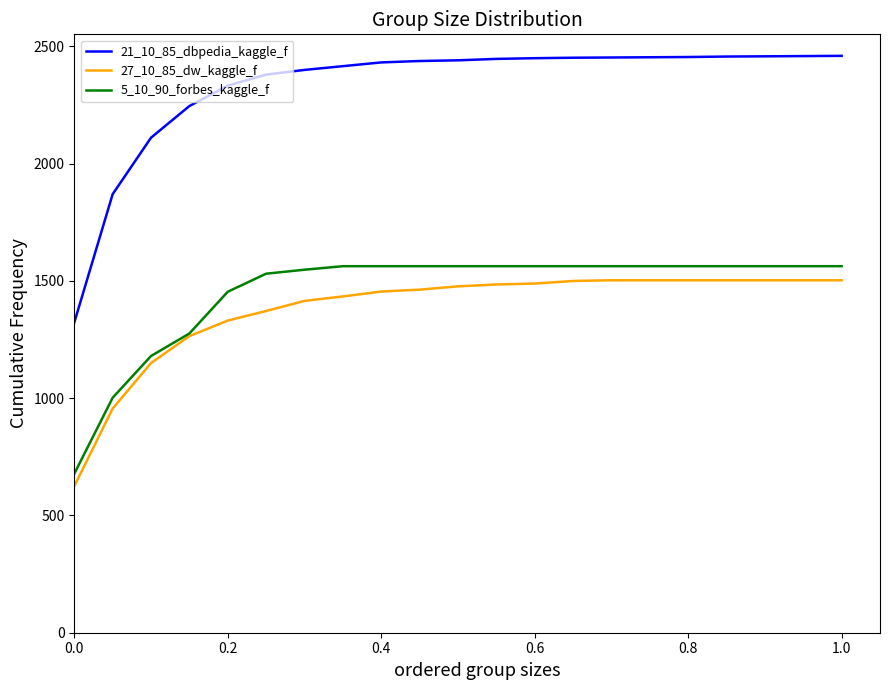

How many values in the 27_10_85_dw_kaggle_f series are below 1477?

10